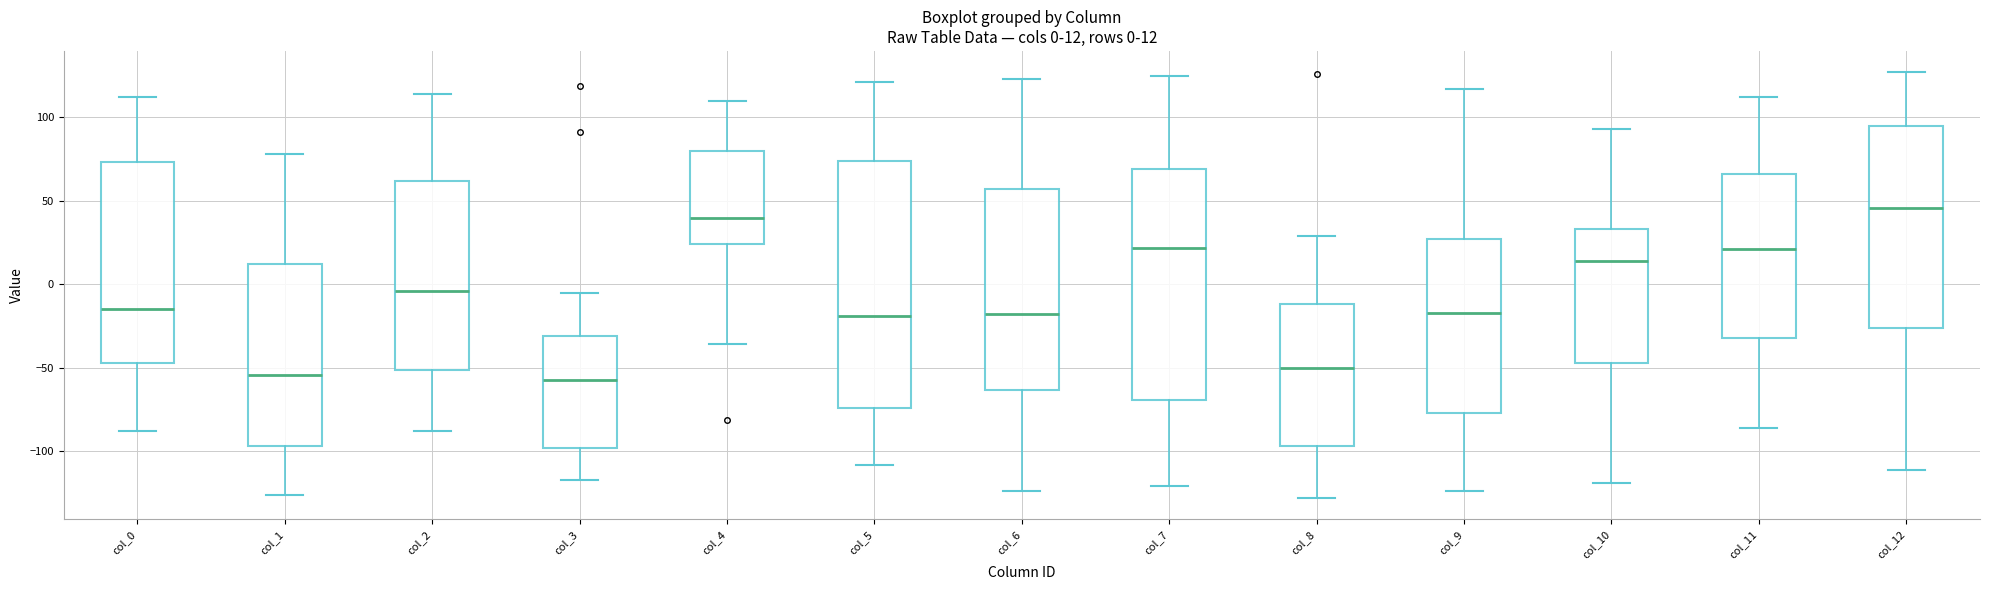

Which box is the tallest, from its lower edge to its upper edge?

col_5